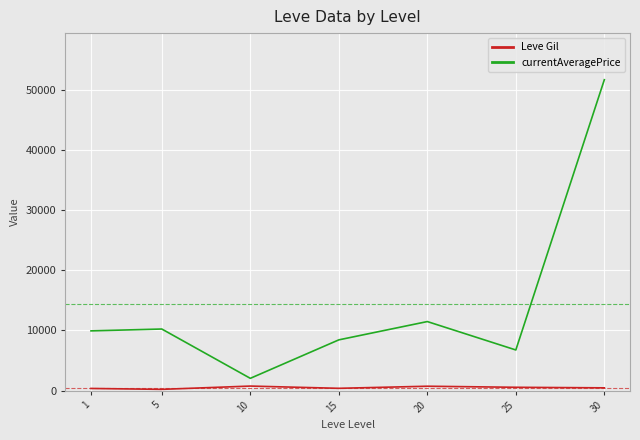

Rank the series at 15 from lowest to highest value.

Leve Gil, currentAveragePrice